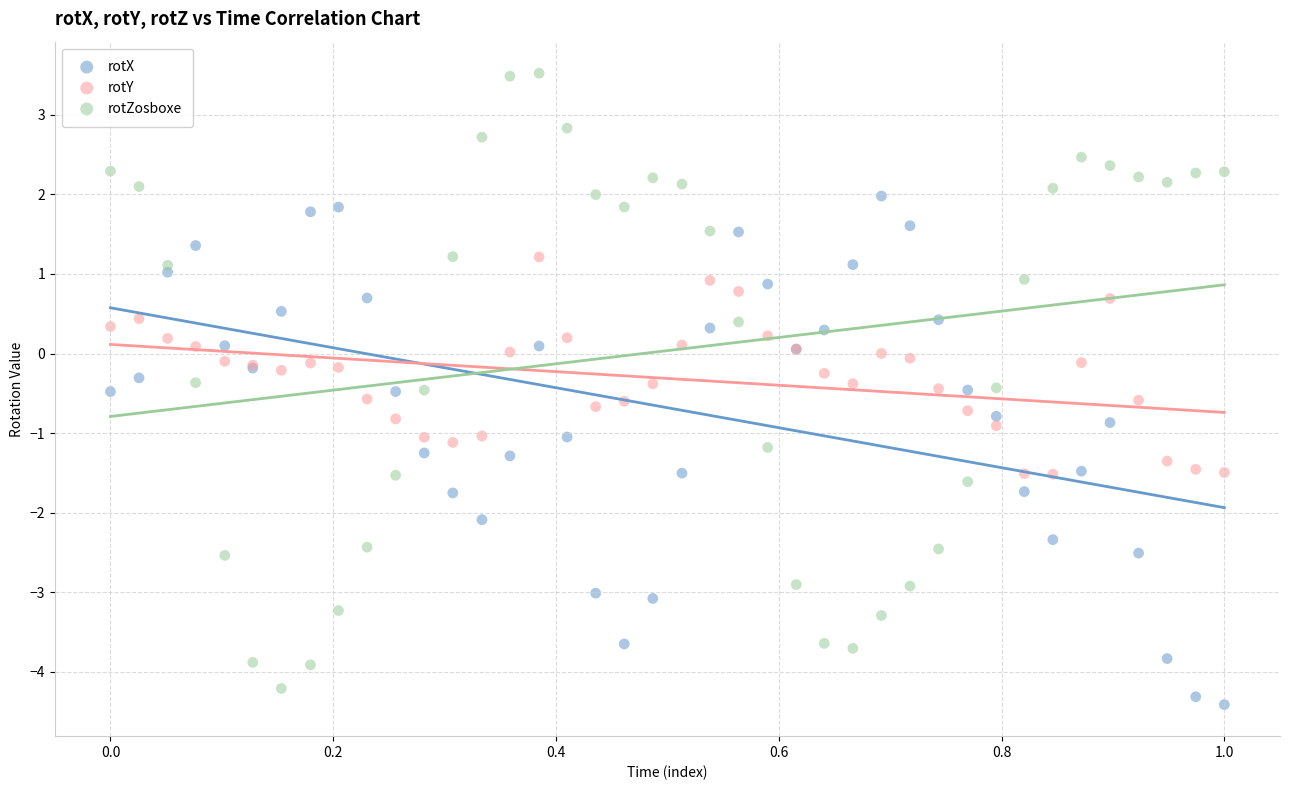

Which series has the widest spread of Y values?

rotZosboxe